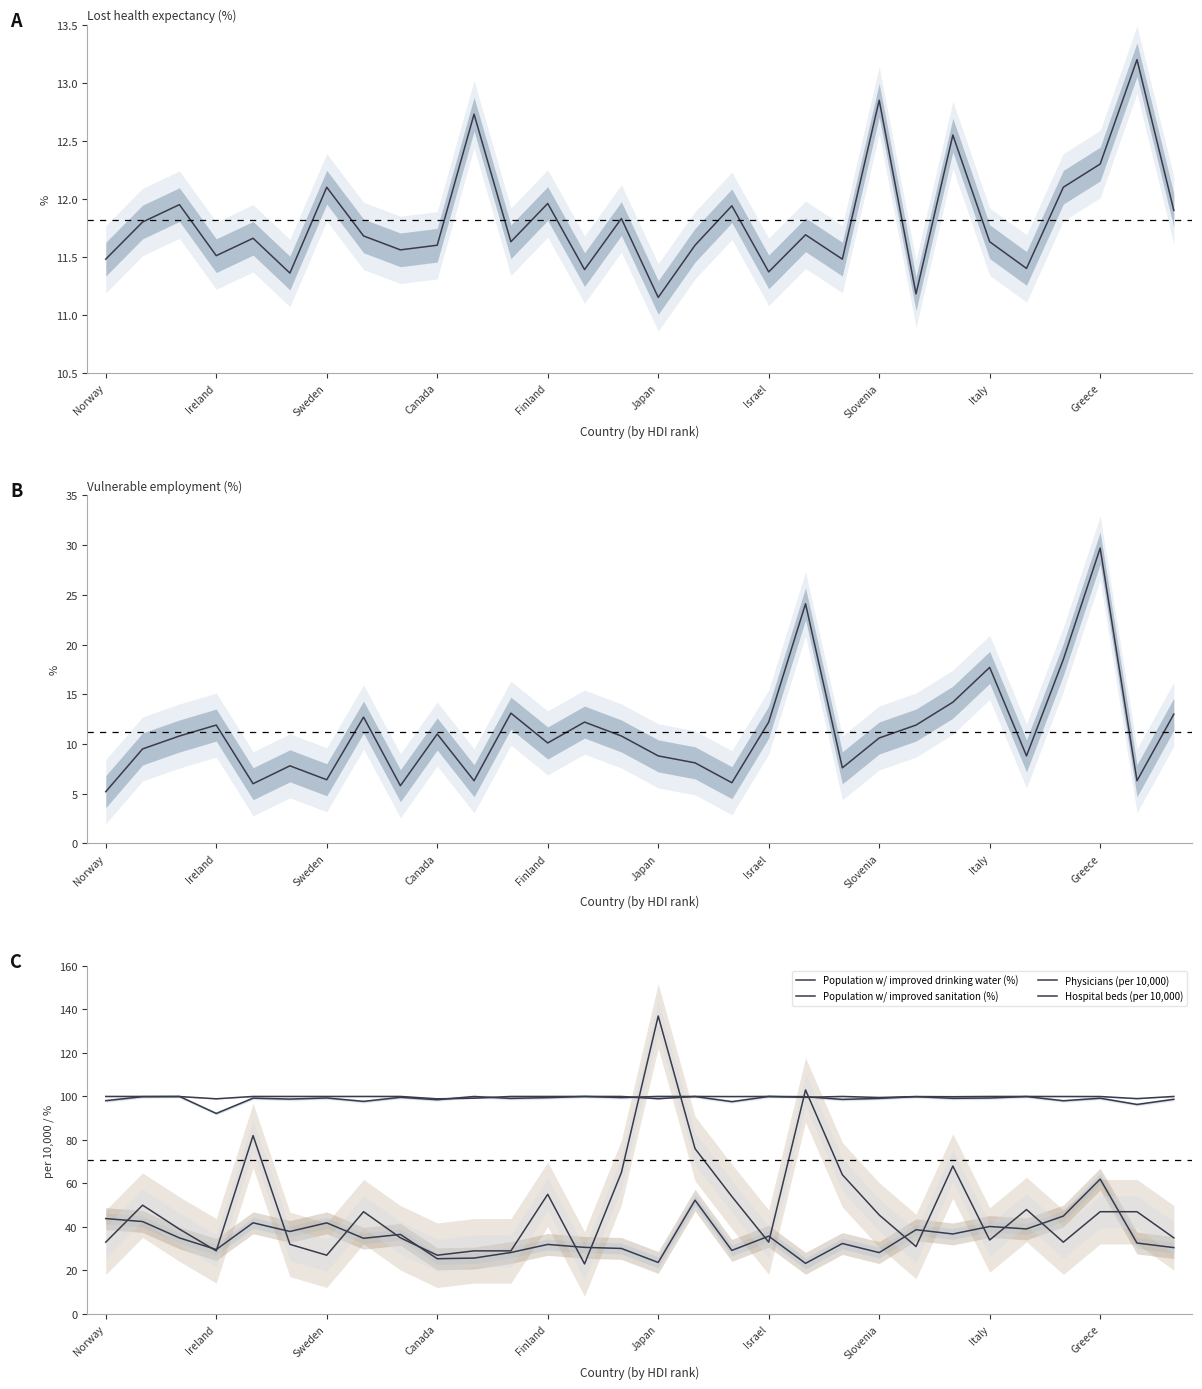

What is the difference between the second highest and second lowest values in the Physicians (per 10,000) series?

28.6